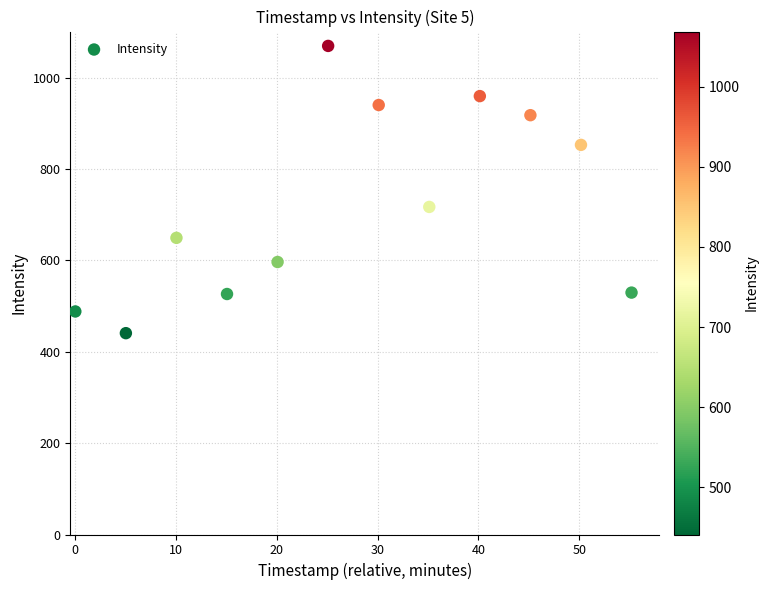

What is the range of X values (max minus min)?

55.2